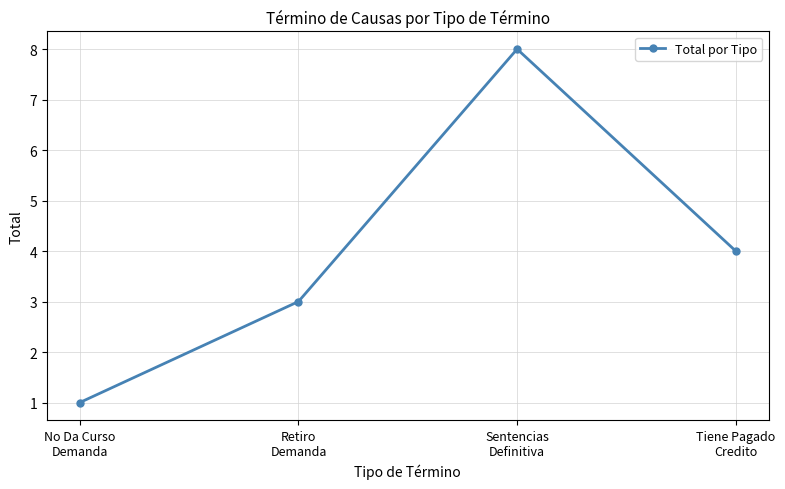

Reading right to left, what are all the values shown in this chart?

4	8	3	1